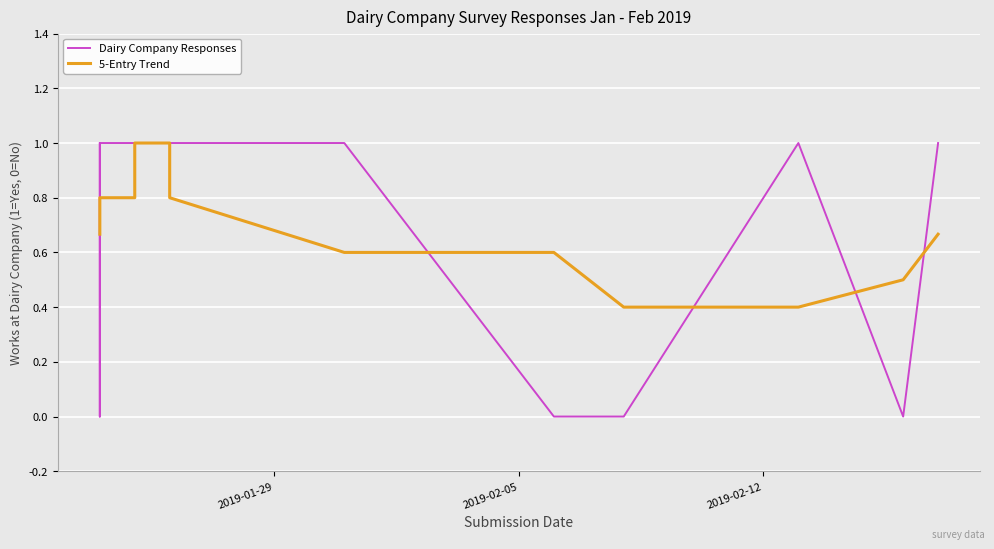

What is the difference between the maximum and minimum values in the 5-Entry Trend series?

0.6